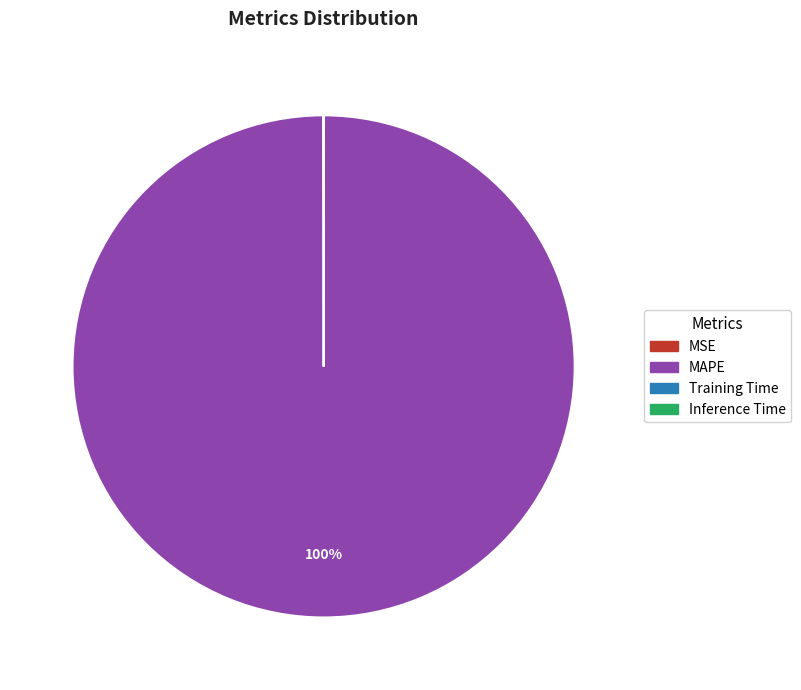

The MAPE slice represents 100% of the pie. True or false?

True